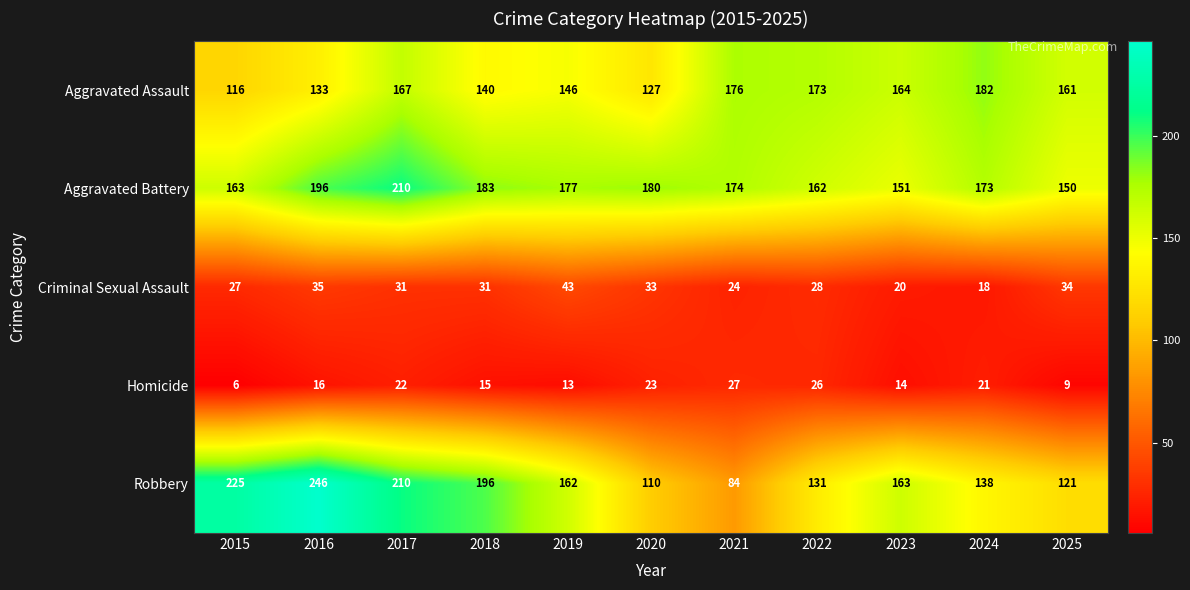

Count the number of categories in the chart.

11